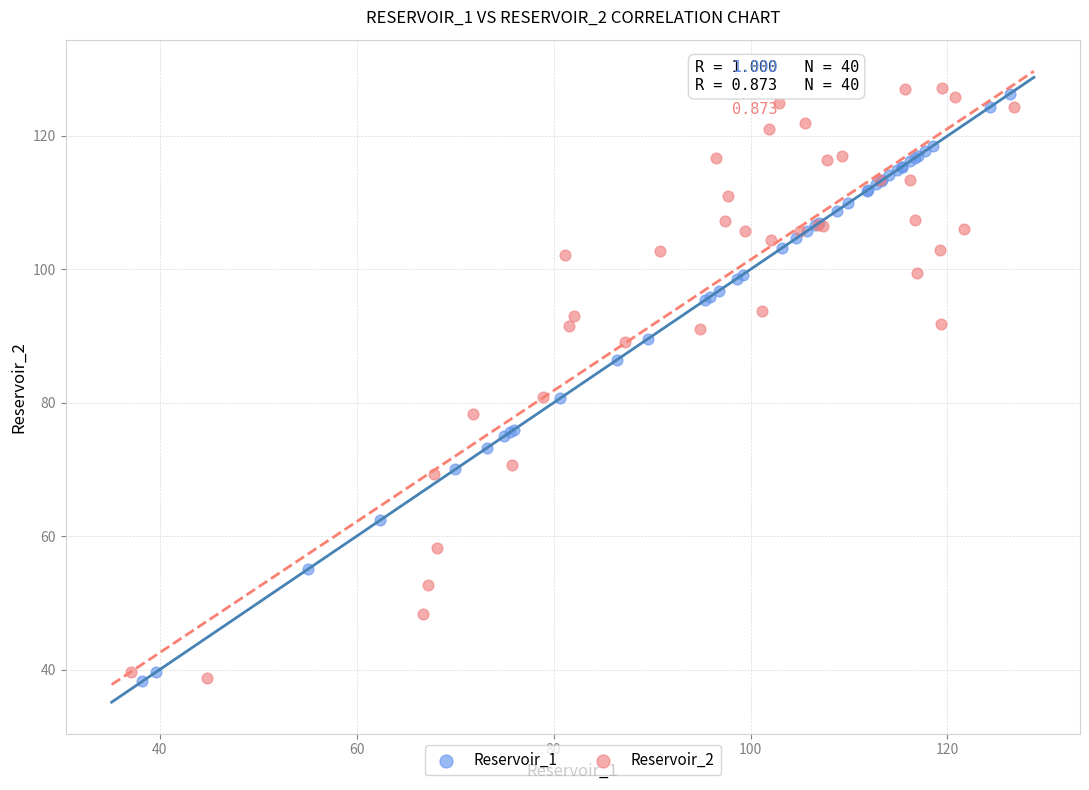

What are all the series names shown in the legend?

Reservoir_1, Reservoir_2